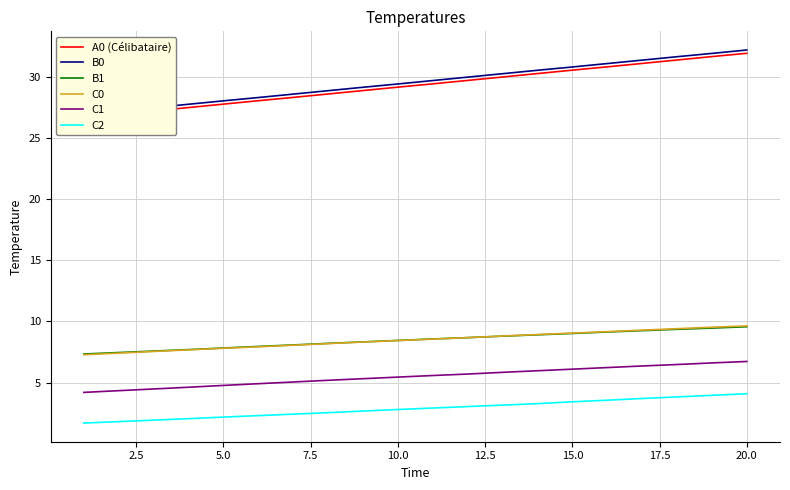

What is the difference between the maximum and minimum values in the C1 series?

2.5